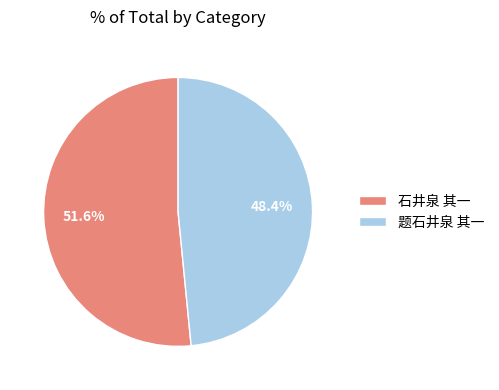

Is the sum of 题石井泉 其一 and 石井泉 其一 greater than half?

Yes